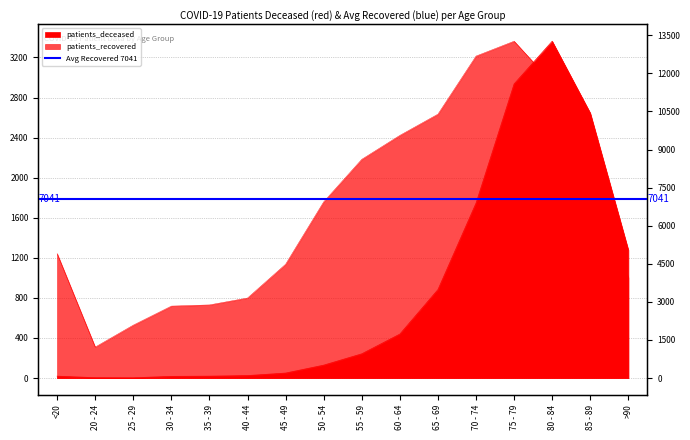

What is the label of the 13th point from the right?

30 - 34